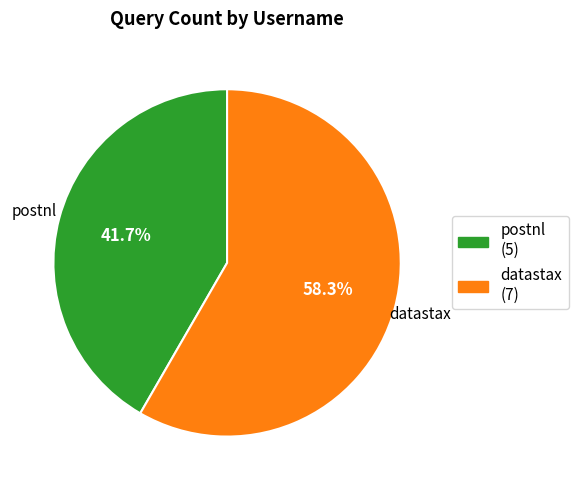

To the nearest percent, what portion does postnl represent?

42%